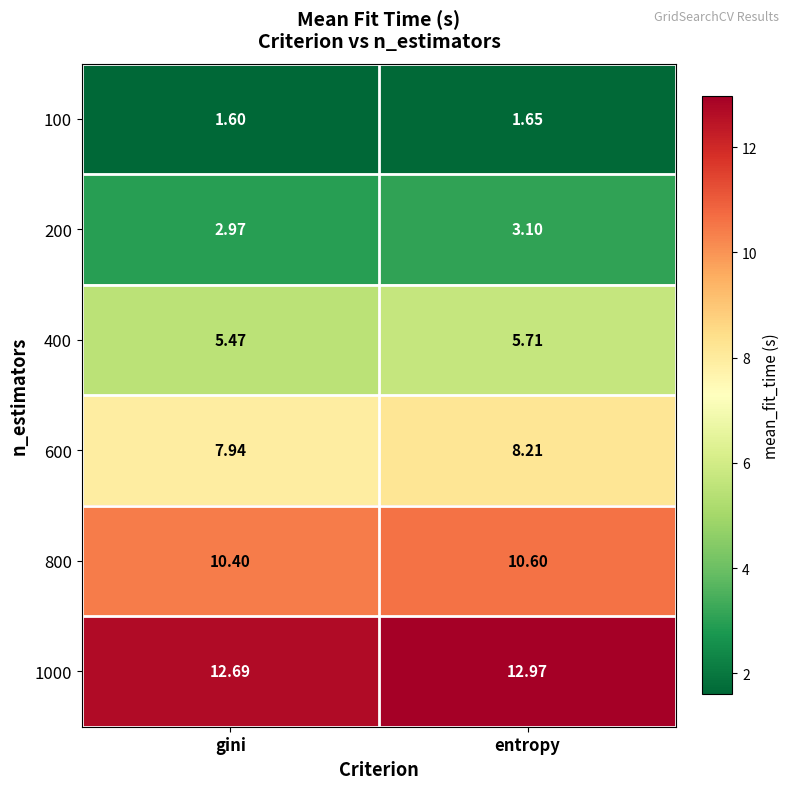

Is the value of 800 at gini greater than the value of 200 at entropy?

Yes